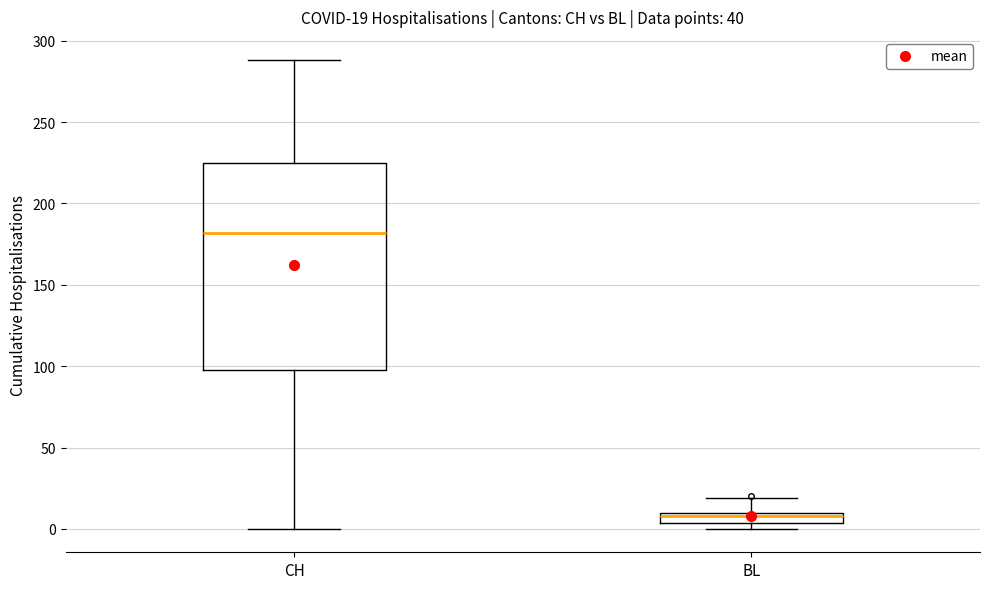

Which box is the tallest, from its lower edge to its upper edge?

CH